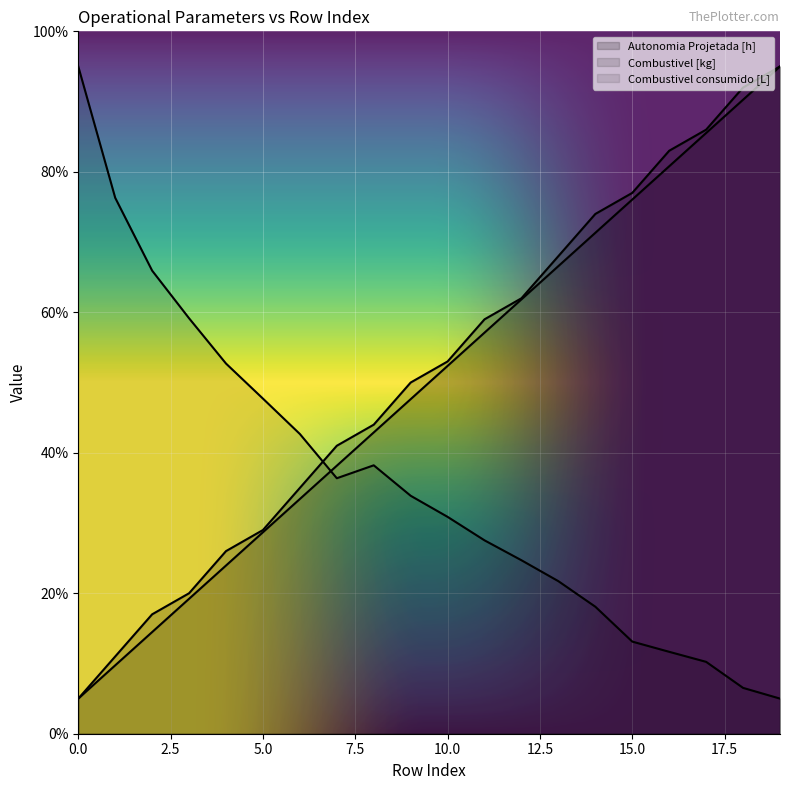

Does the chart display data point markers on the line(s)?

No